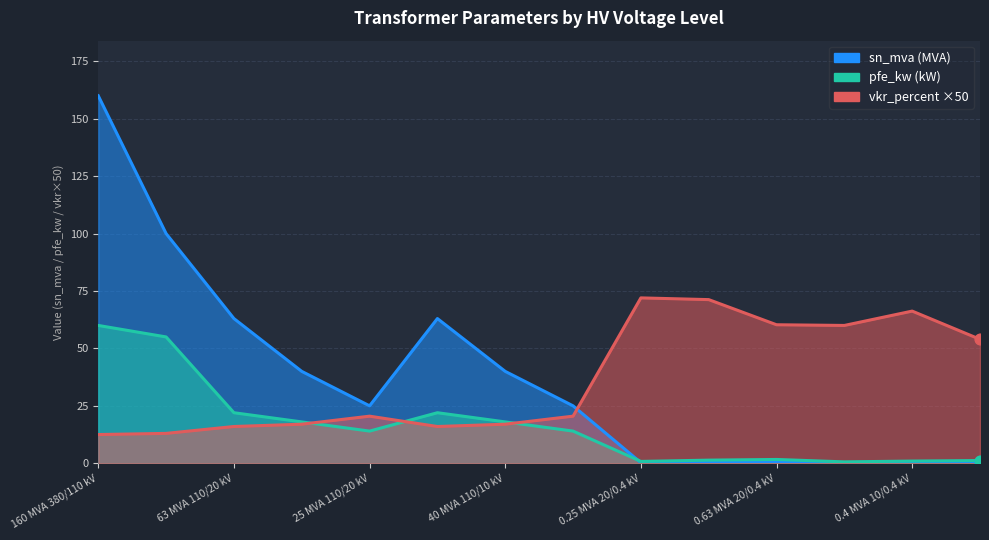

What are all the series names shown in the legend?

sn_mva, pfe_kw, vkr_percent